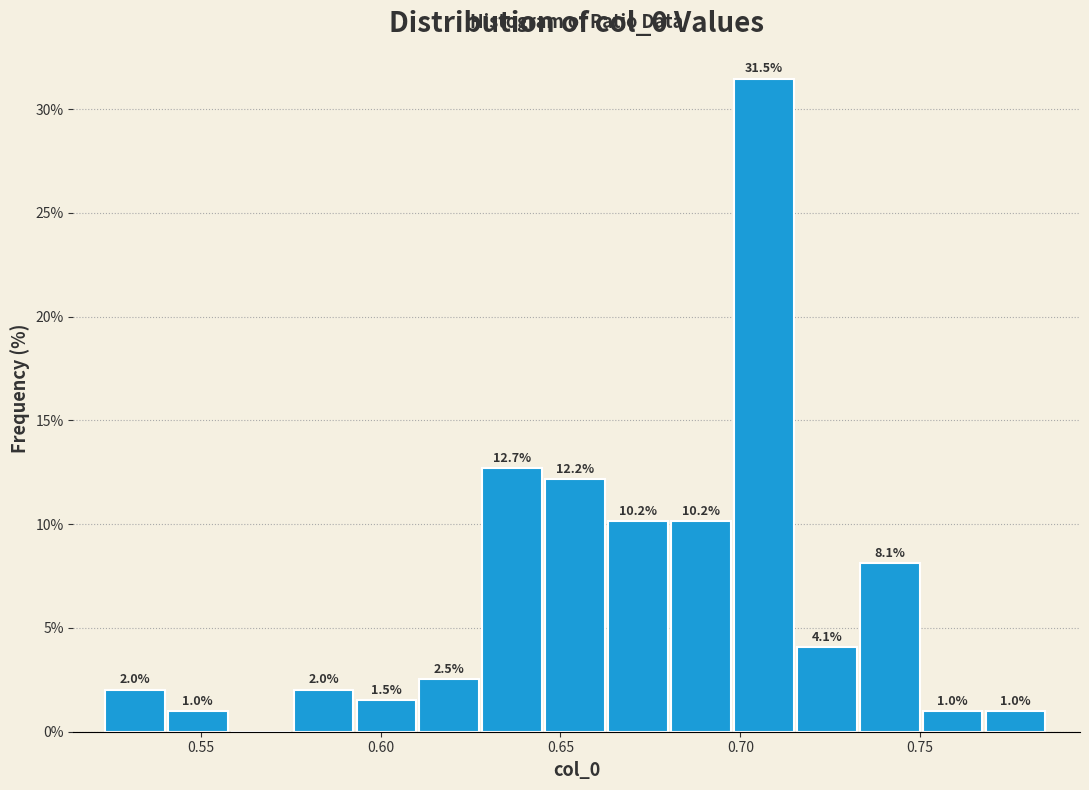

Around what value on the x-axis is the tallest bar? Give the approximate position of its centre, as read against the axis.

0.705